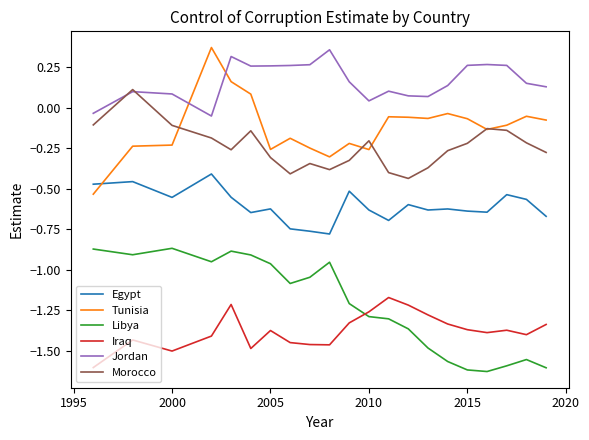

True or false: Libya and Egypt intersect in this chart.

False